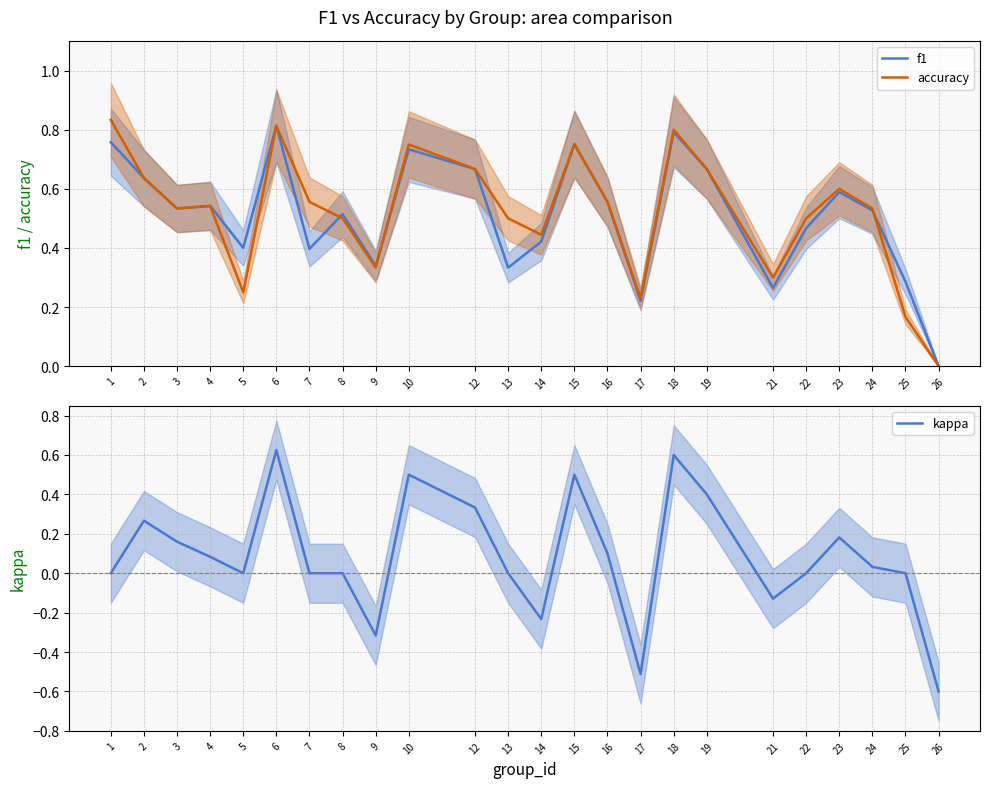

Where is the first local maximum for f1?

4